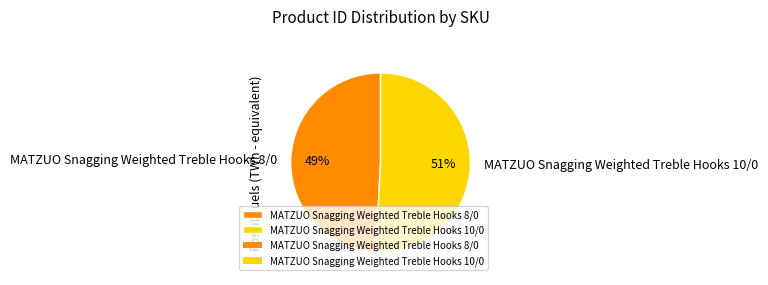

How many segments does this pie chart have?

2